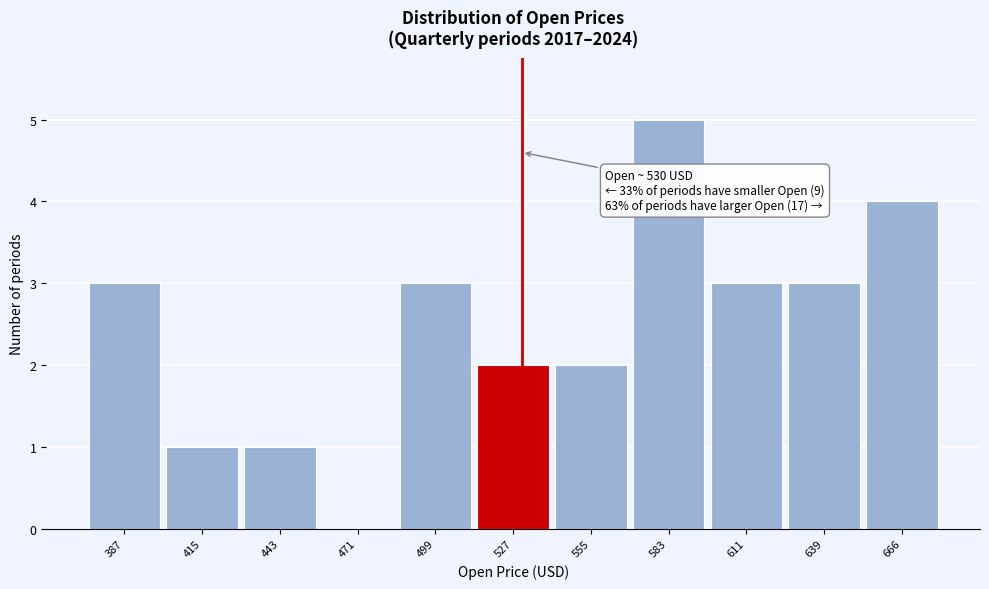

Over which range of the x-axis is the bar tallest?

570 to 595